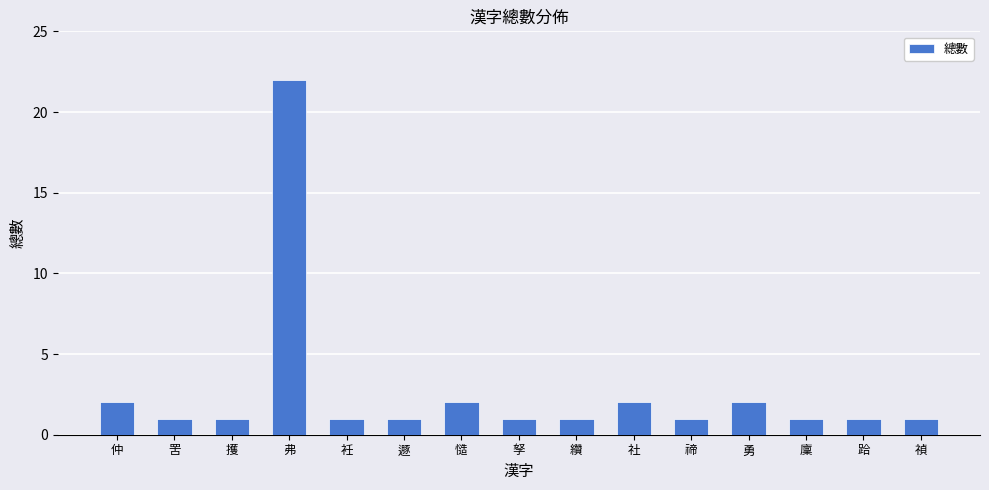

What is the average value?

3